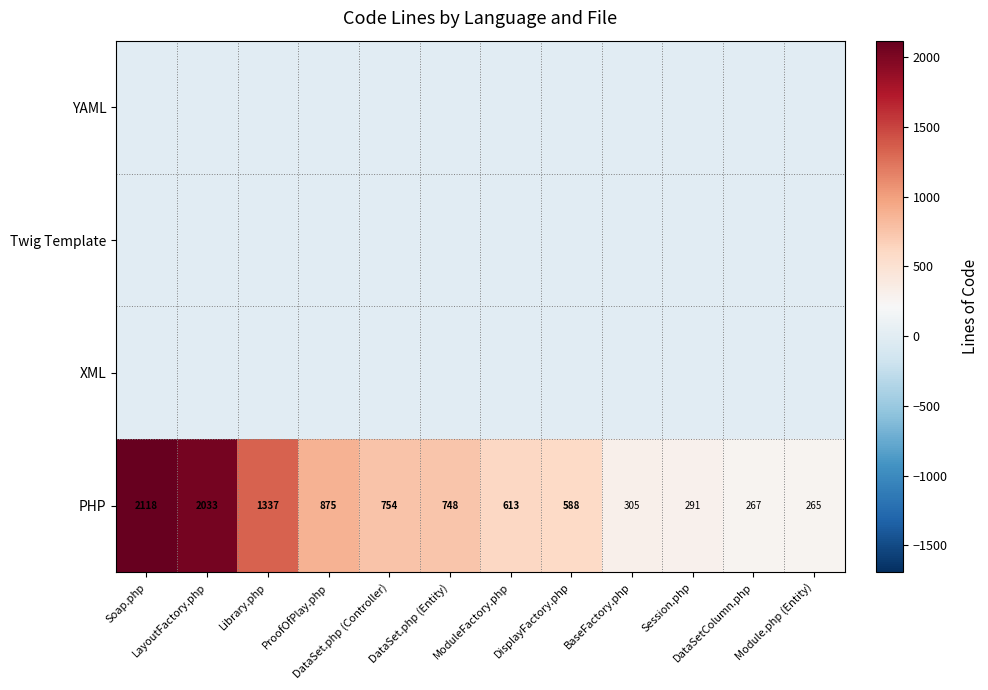

What is the total value across all series at Library.php?

1337